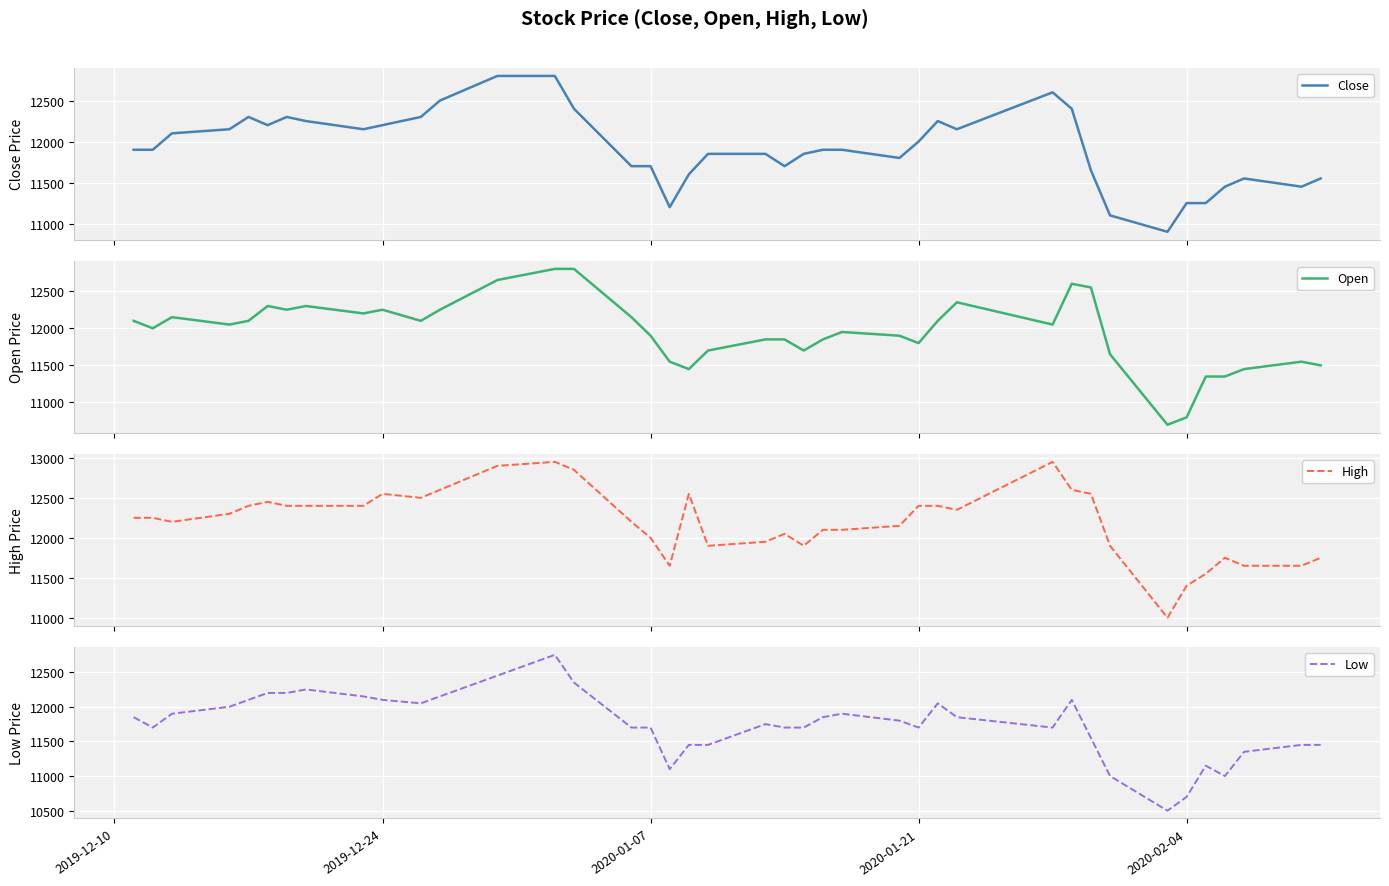

What is the highest value of the Close series?

12800